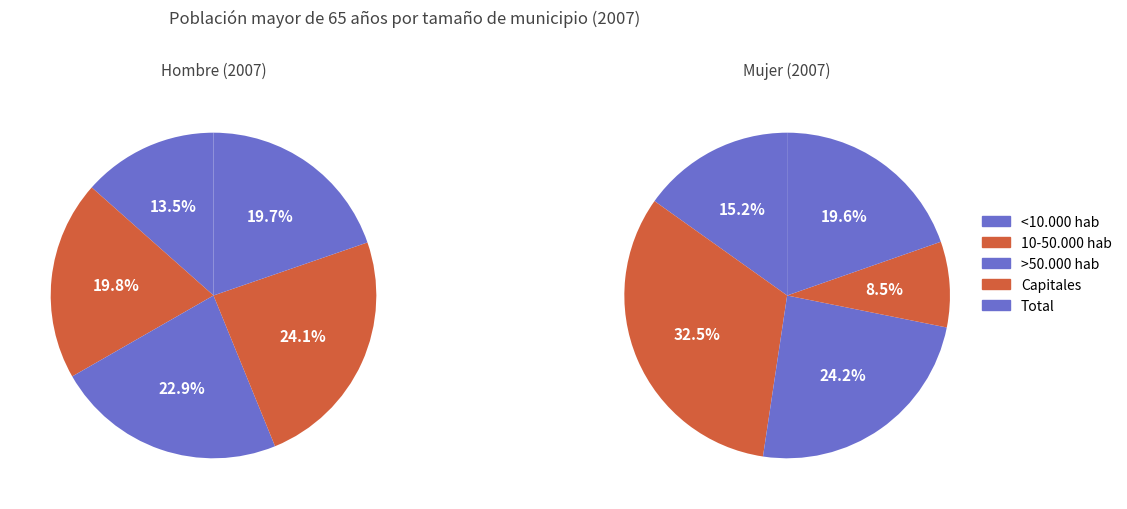

How much of the chart is everything except >50.000 hab?

77.1%